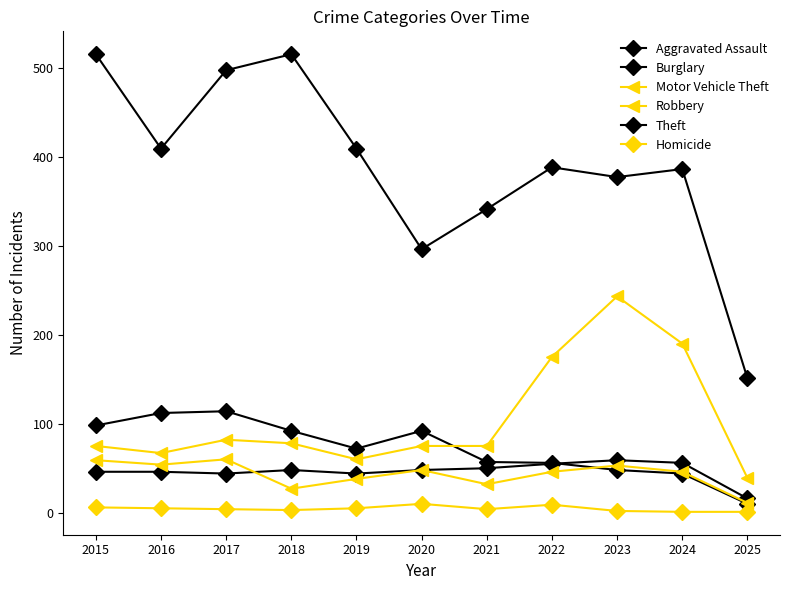

Reading left to right, transcribe all the data shown in this chart.

Aggravated Assault: 46	46	44	48	44	48	50	55	59	56	16
Burglary: 98	112	114	92	72	92	57	56	48	44	10
Motor Vehicle Theft: 75	67	82	78	60	75	75	175	243	190	39
Robbery: 59	54	60	27	38	48	32	46	53	46	11
Theft: 515	409	497	515	409	296	341	388	377	386	151
Homicide: 6	5	4	3	5	10	4	9	2	1	1